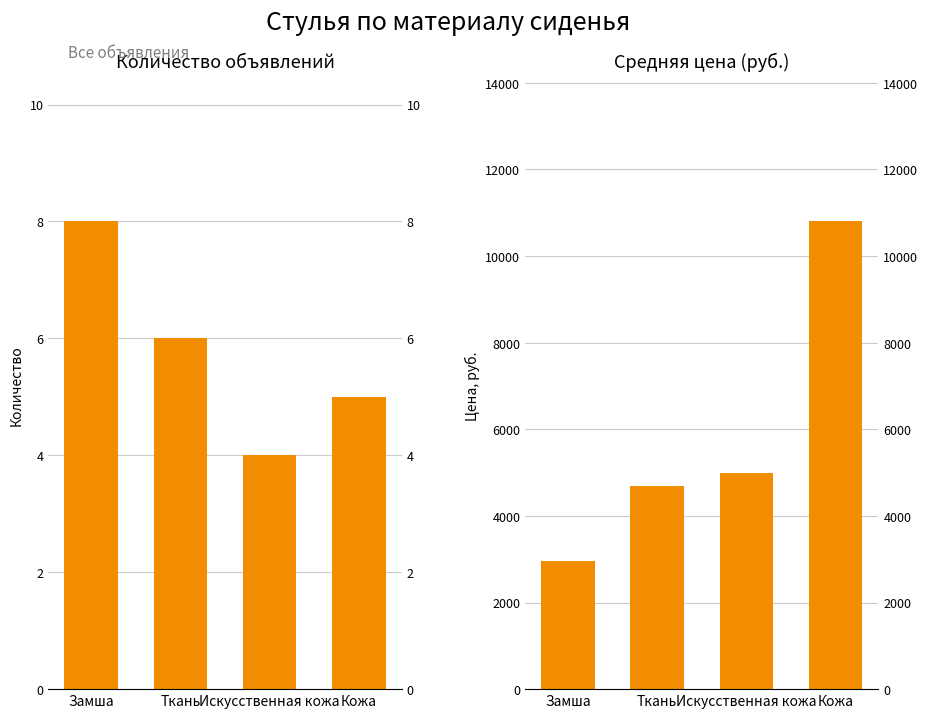

What is the value of the Средняя цена bar at the 2nd from the left?

4683